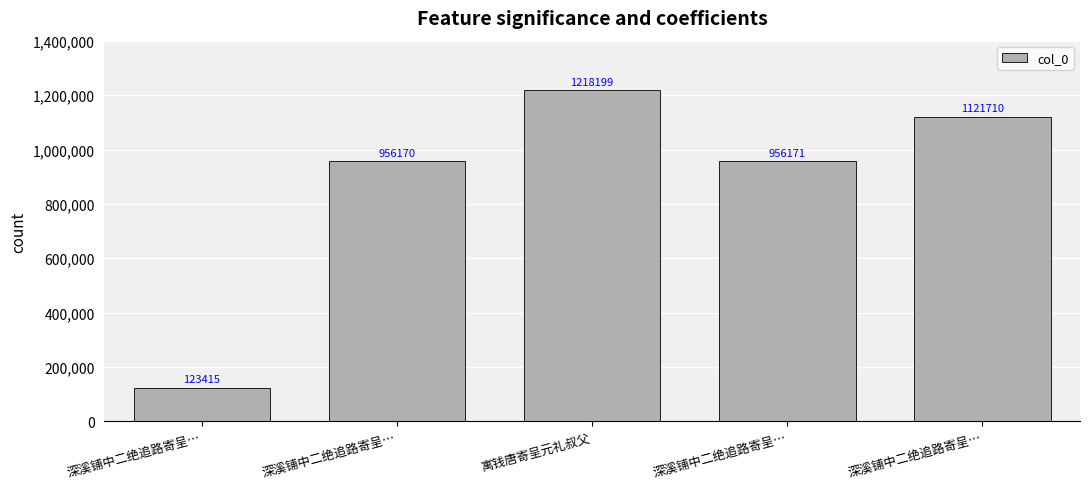

What is the change in value from 寓钱唐寄呈元礼叔父 to 深溪铺中二绝追路寄呈…?

-262028